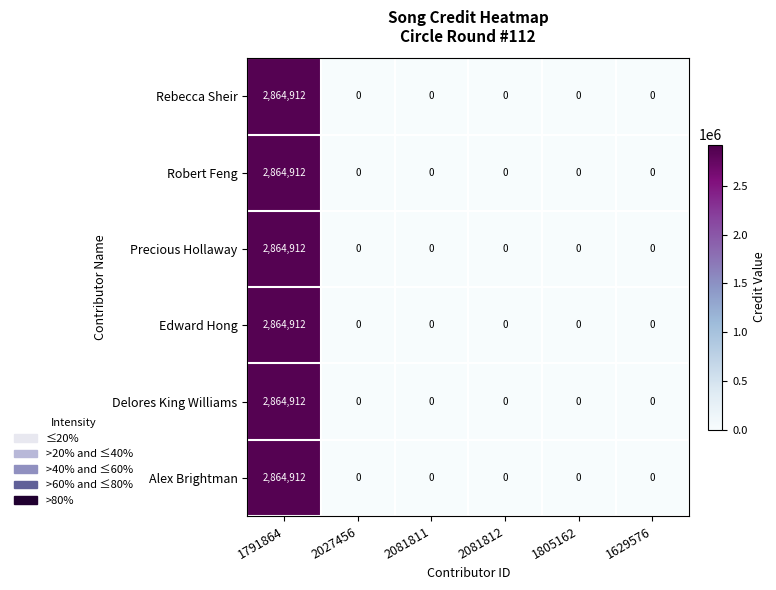

The value of Precious Hollaway at 2027456 is -1492340. True or false?

False